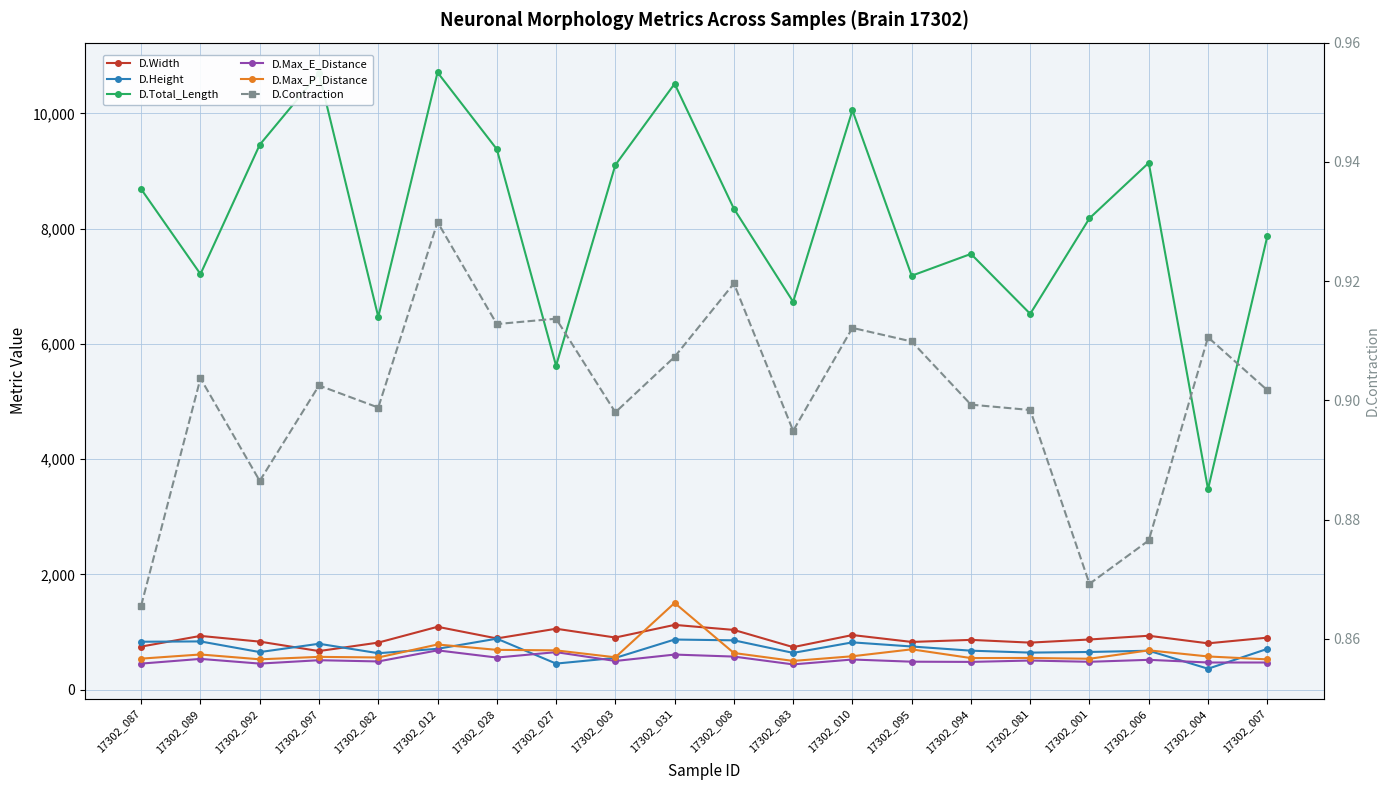

Between 17302_082 and 17302_083, which is larger?

17302_082